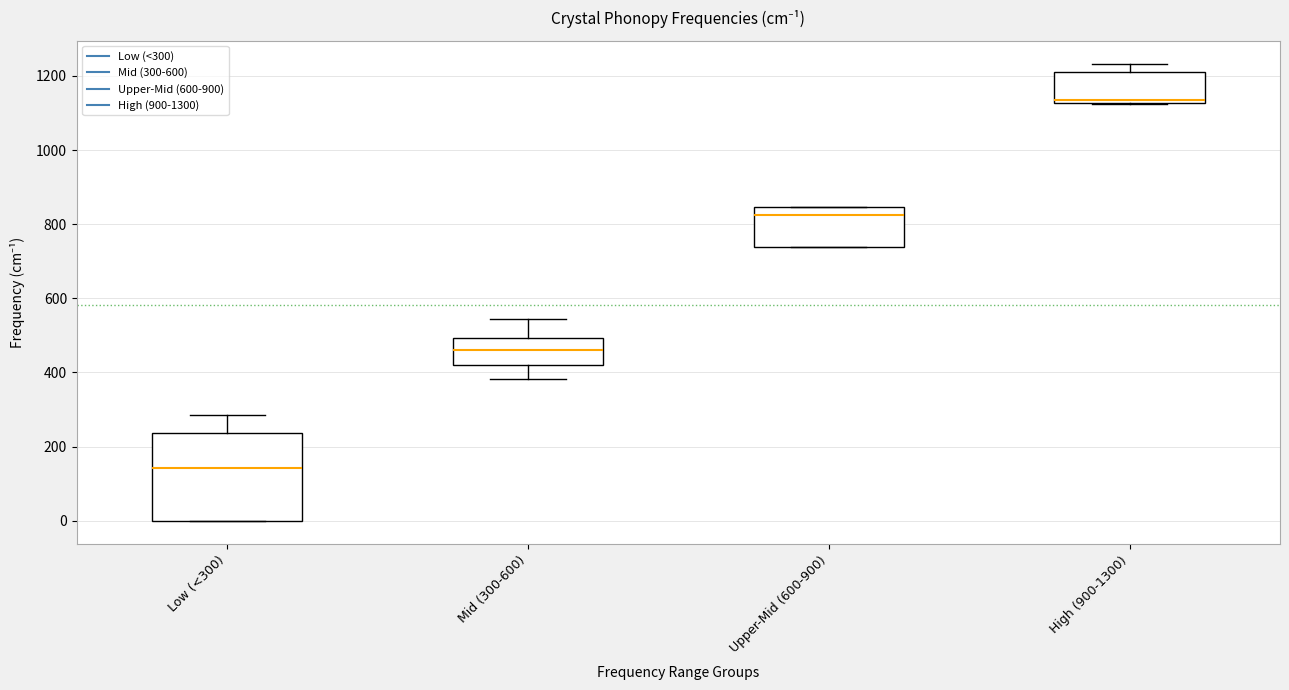

Comparing the boxes themselves (not the whiskers), which one is the tallest?

Low (<300)